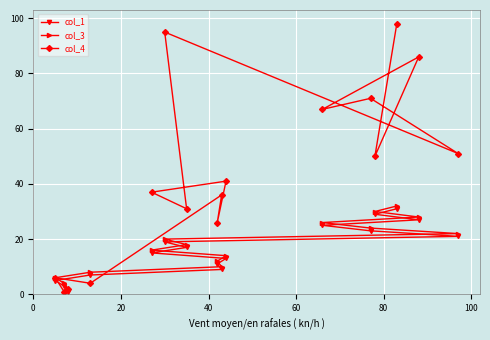

Which series has the largest range (max minus min)?

col_4